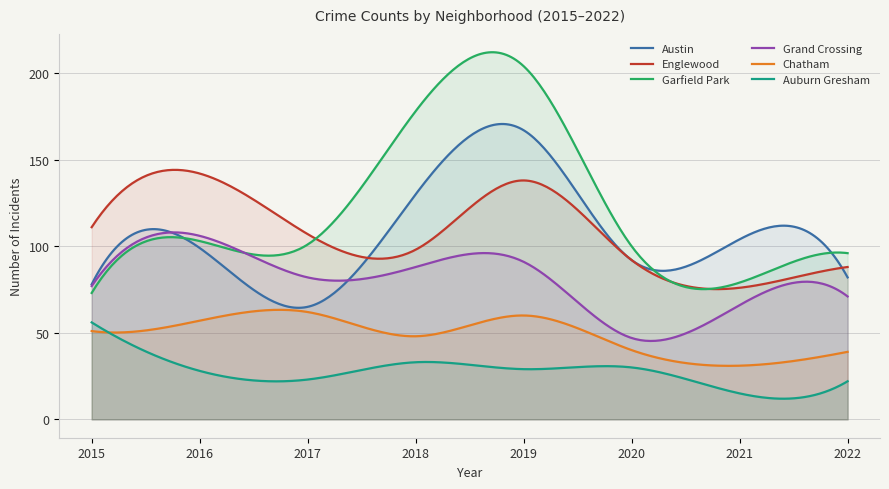

List the labels in order of Grand Crossing value, largest first.

2016, 2019, 2018, 2017, 2015, 2022, 2021, 2020